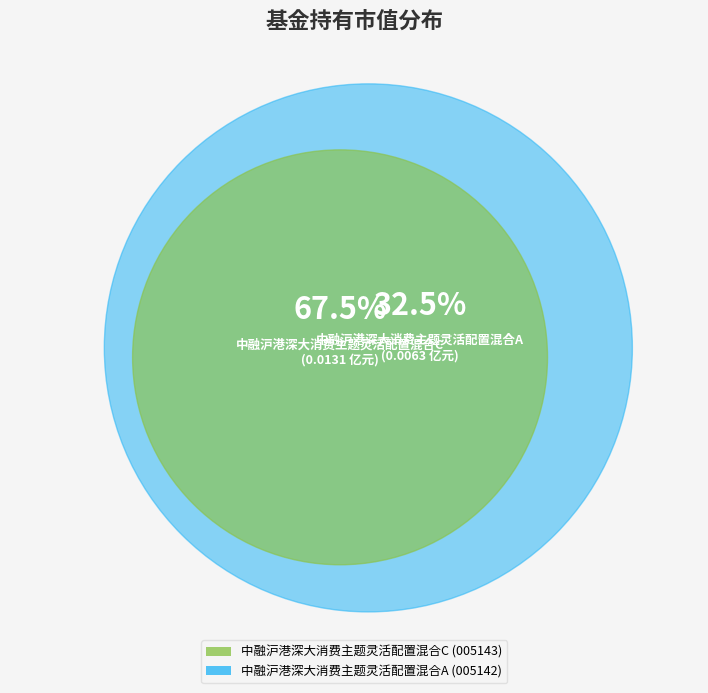

Is it true that 中融沪港深大消费主题灵活配置混合A is 26% of the pie?

False